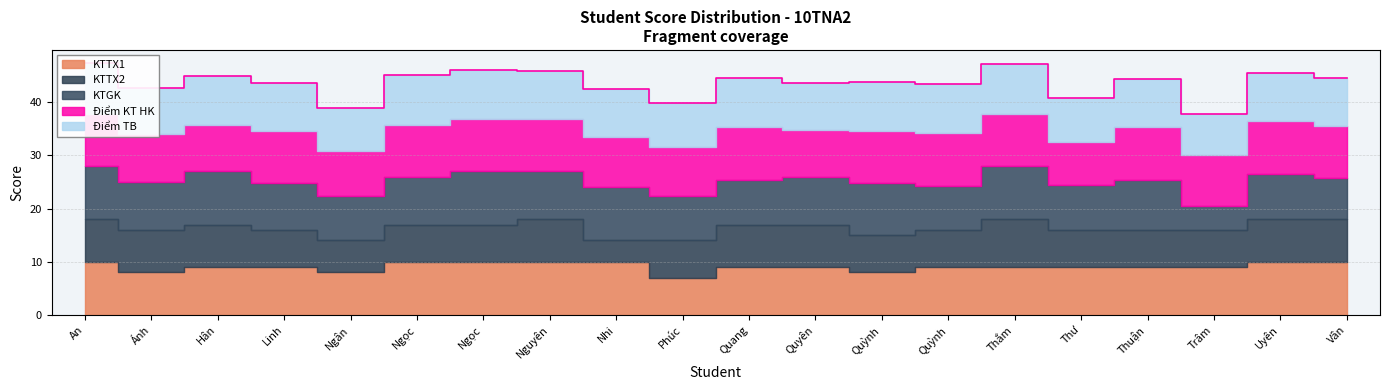

Which has a higher value, Phúc or Nguyên?

Nguyên